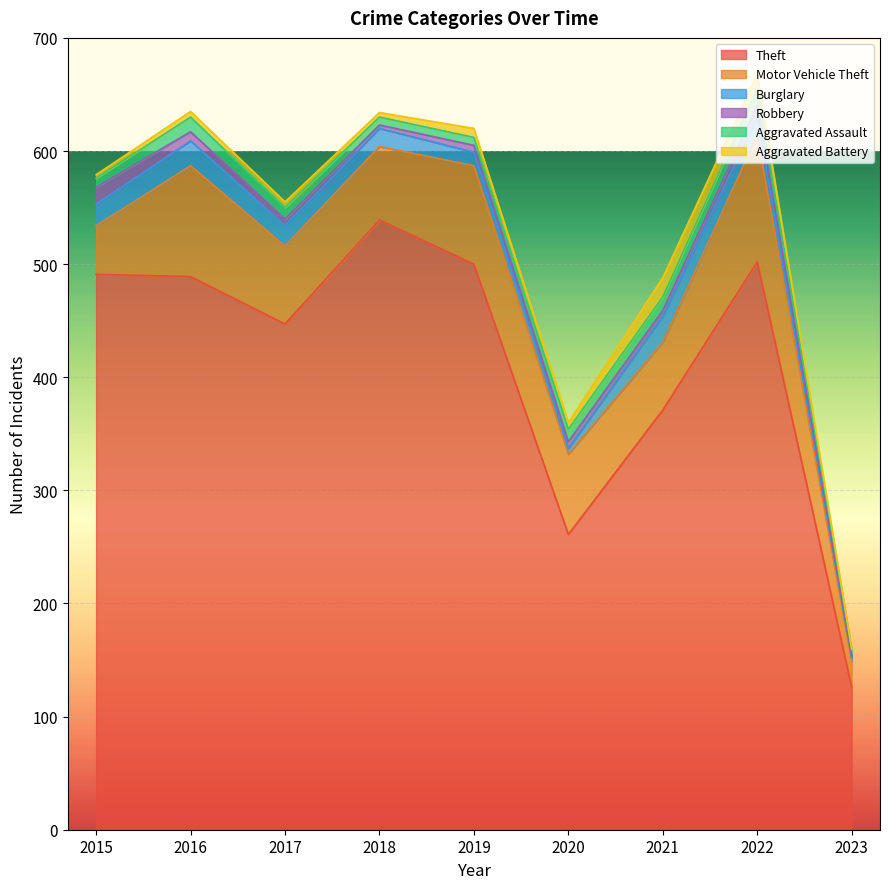

At 2022, list the series in order from largest to smallest.

Theft, Motor Vehicle Theft, Burglary, Aggravated Assault, Aggravated Battery, Robbery